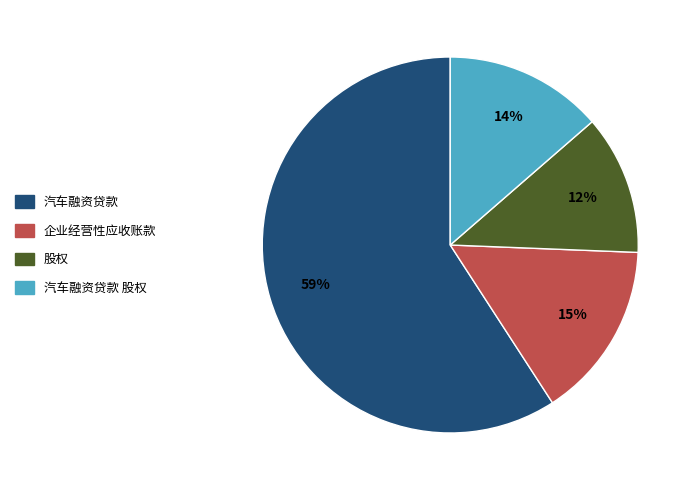

Is there a majority slice in this chart?

Yes